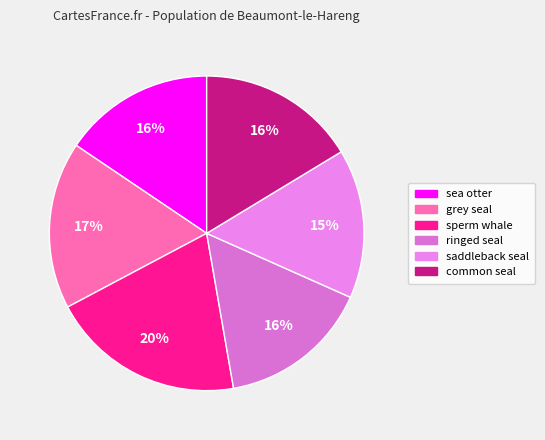

Rank the categories by value from lowest to highest.

saddleback seal, sea otter, ringed seal, common seal, grey seal, sperm whale